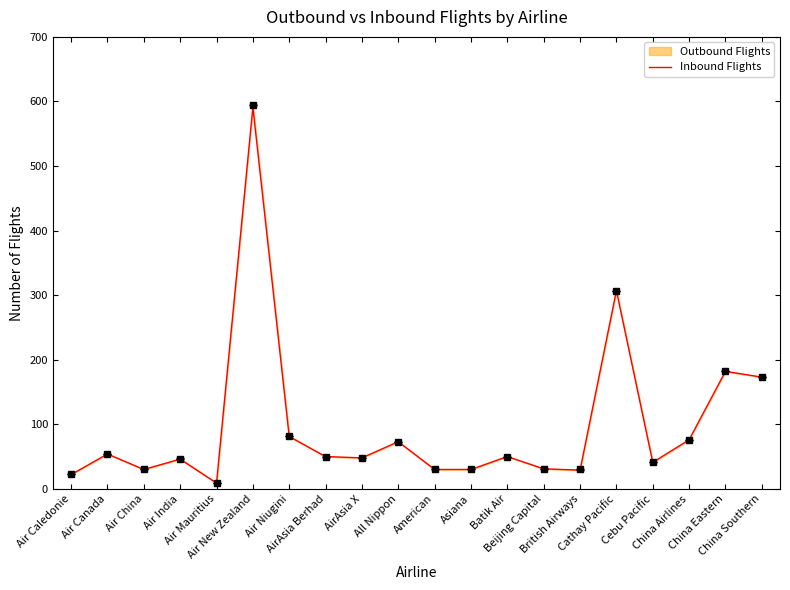

Which label corresponds to the largest value in the chart?

Air New Zealand